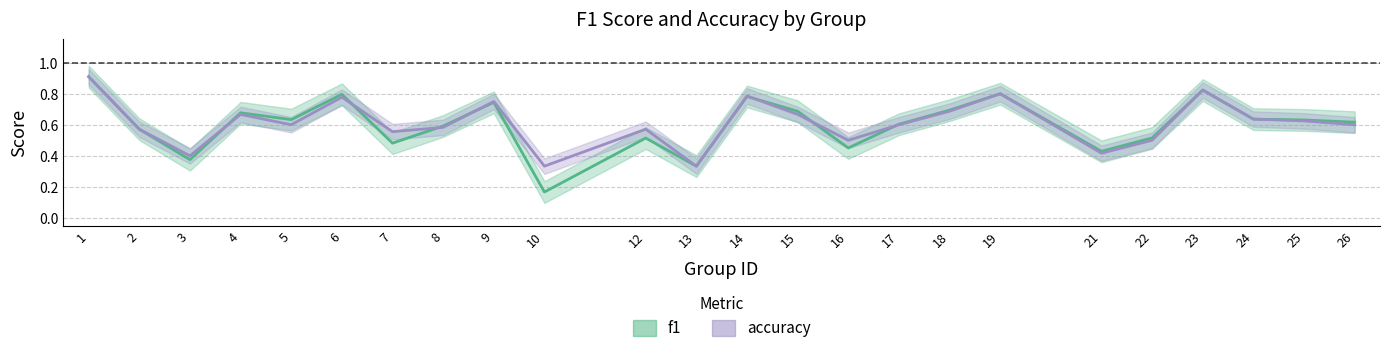

What is the difference between the second highest and second lowest values in the accuracy series?

0.5